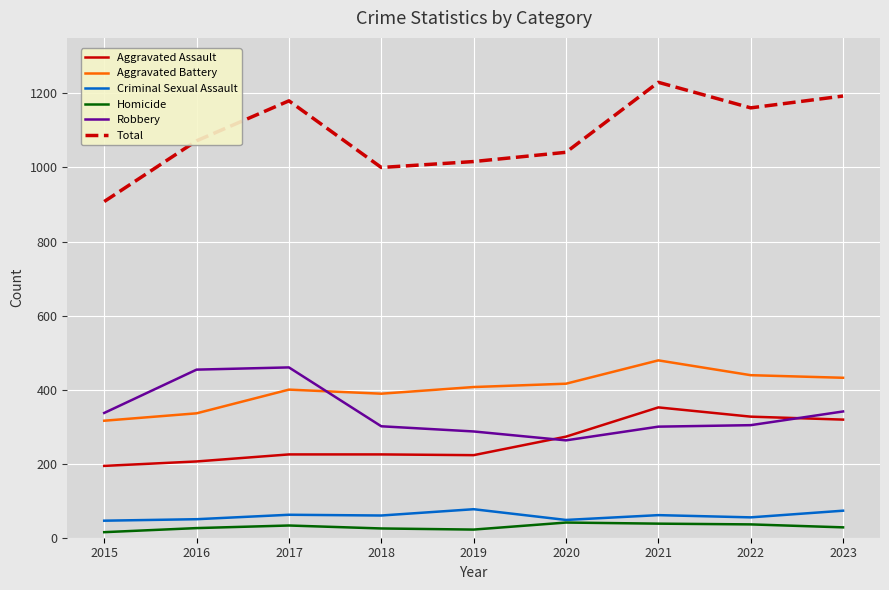

What is the highest value of the Criminal Sexual Assault series?

77